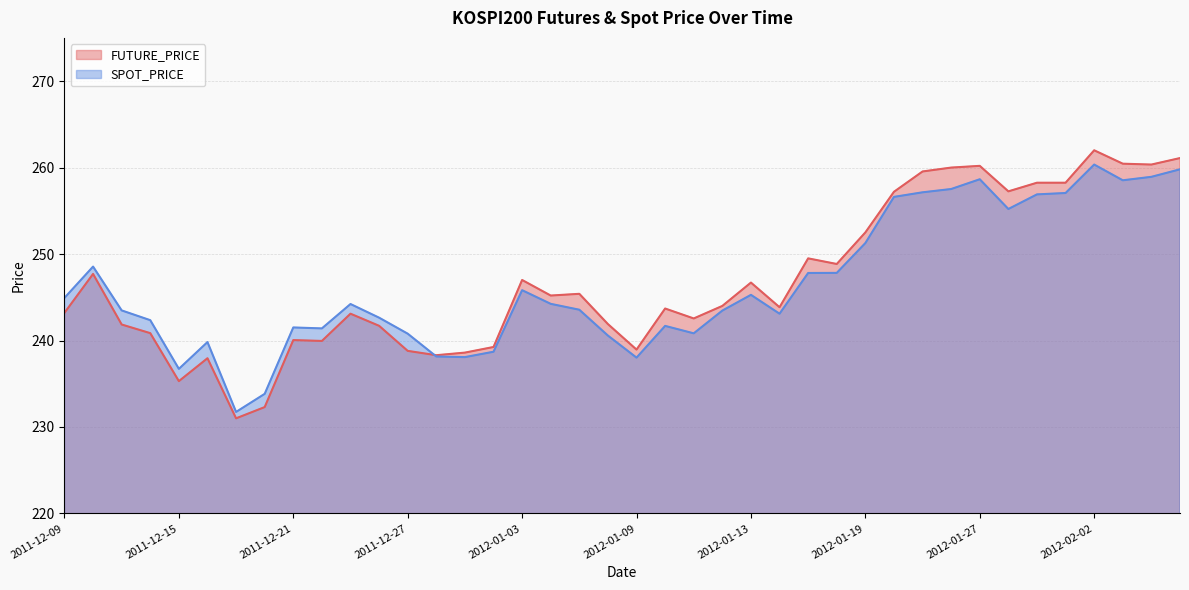

How many values in the SPOT_PRICE series are below 244?

20